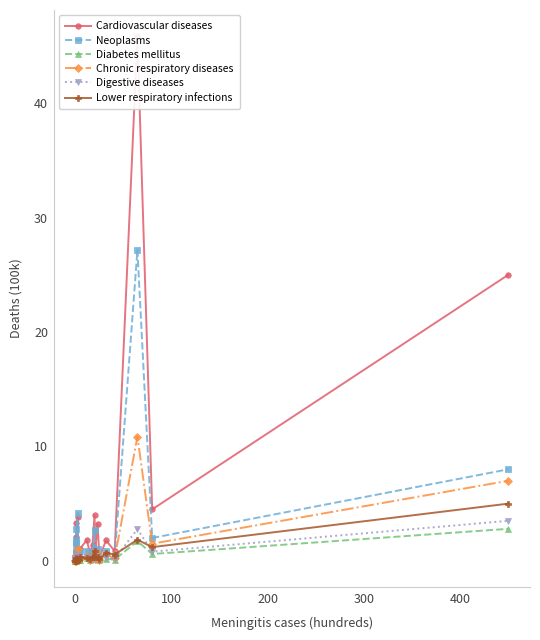

How many lines are shown in the chart?

6